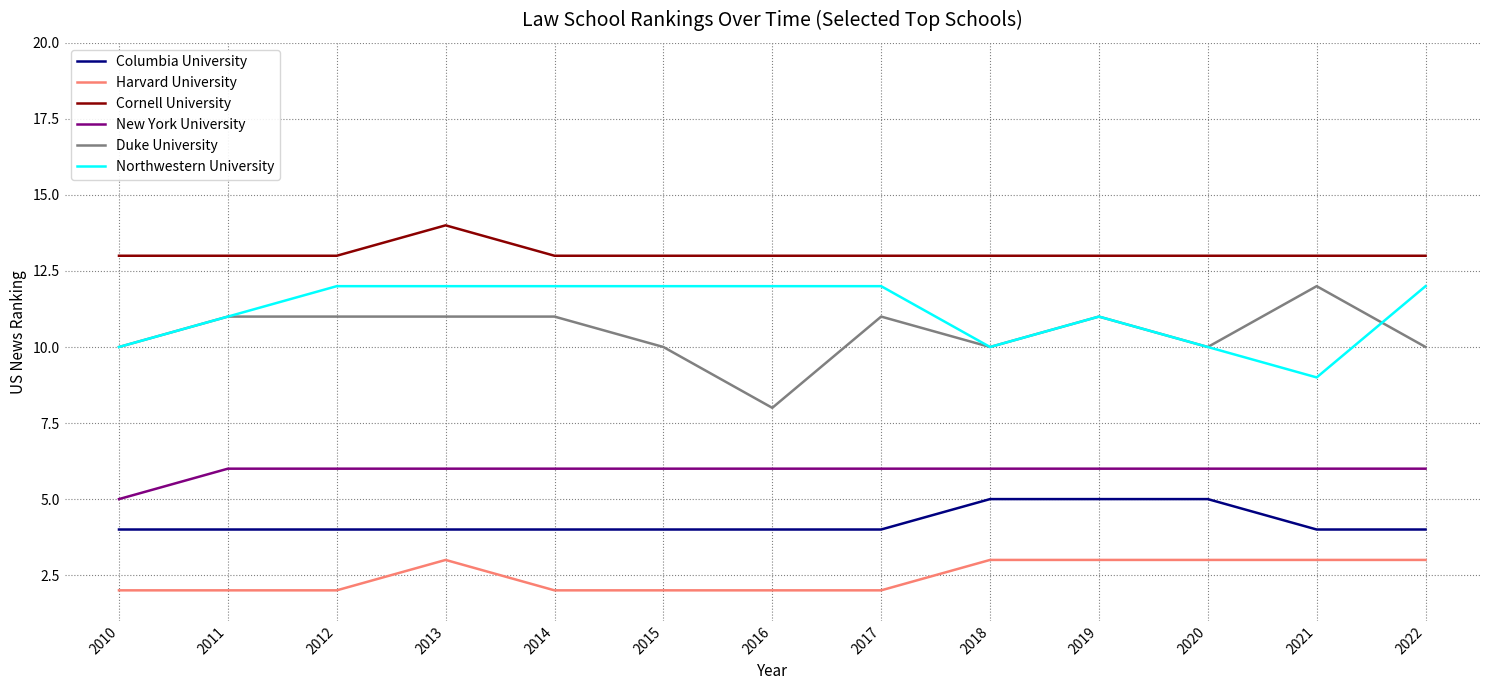

Which series has the widest spread of values?

Duke University